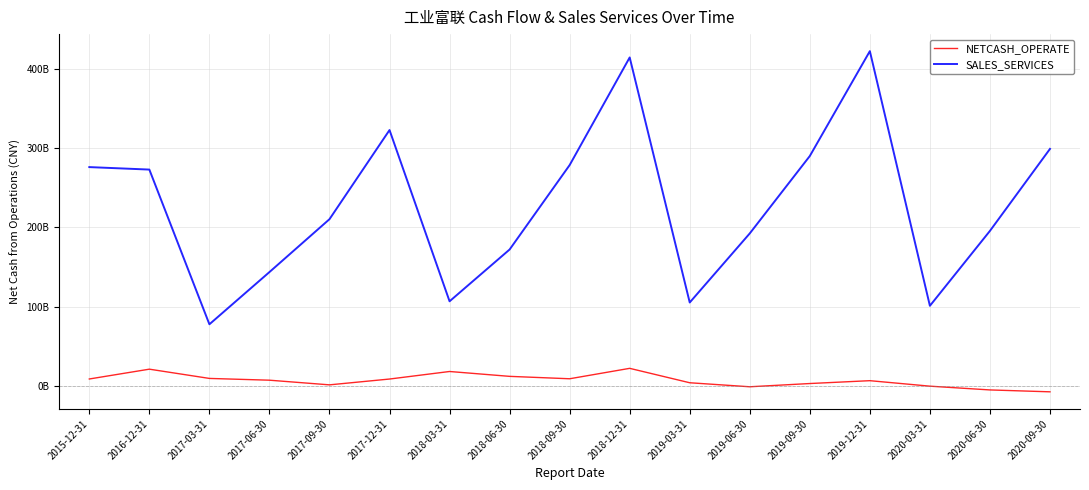

Does the chart display data point markers on the line(s)?

No